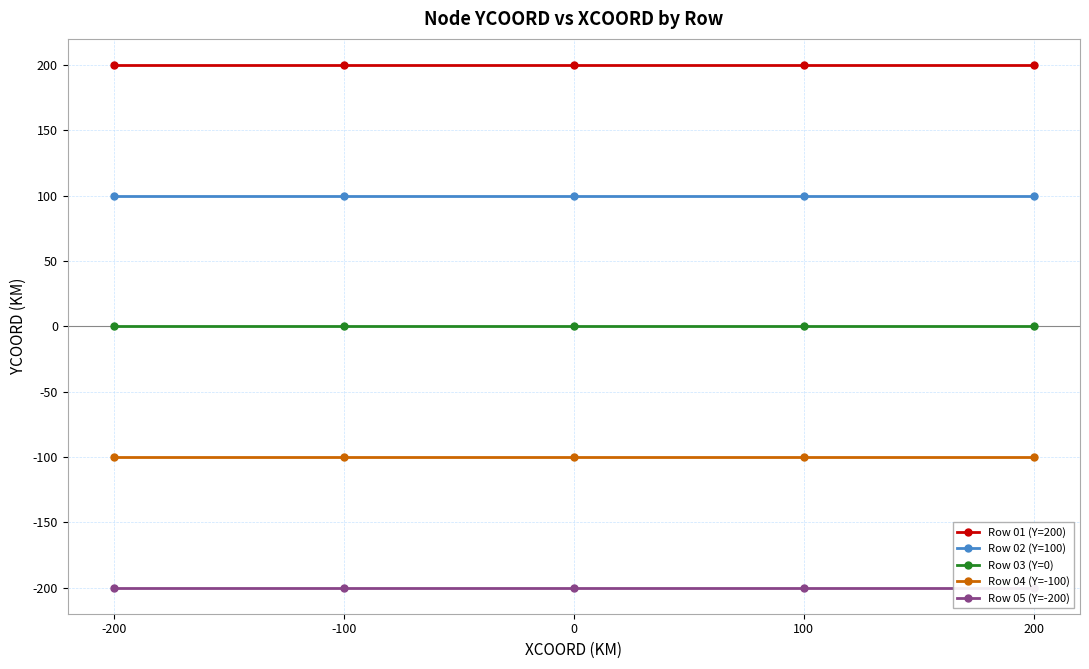

Reading left to right, what are all the values shown in this chart?

Row 01 (Y=200): -200=200	-100=200	0=200	100=200	200=200
Row 02 (Y=100): -200=100	-100=100	0=100	100=100	200=100
Row 03 (Y=0): -200=0	-100=0	0=0	100=0	200=0
Row 04 (Y=-100): -200=-100	-100=-100	0=-100	100=-100	200=-100
Row 05 (Y=-200): -200=-200	-100=-200	0=-200	100=-200	200=-200